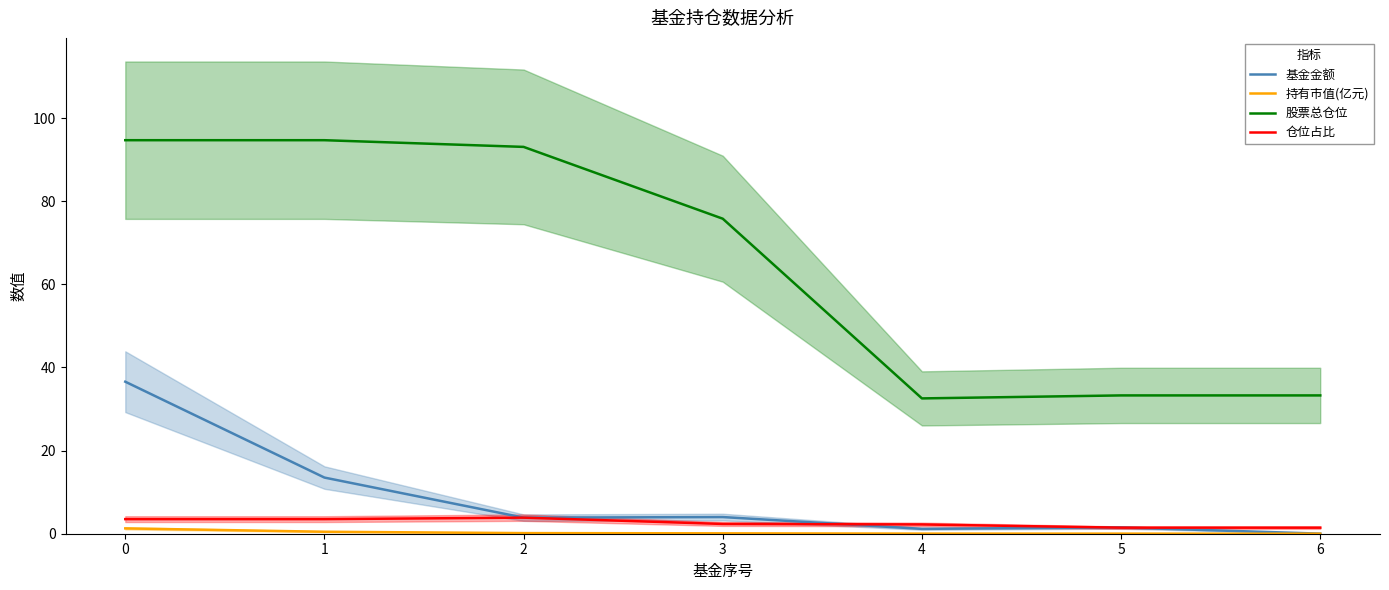

True or false: 持有市值(亿元) has a value of 0.1 at 2.

False